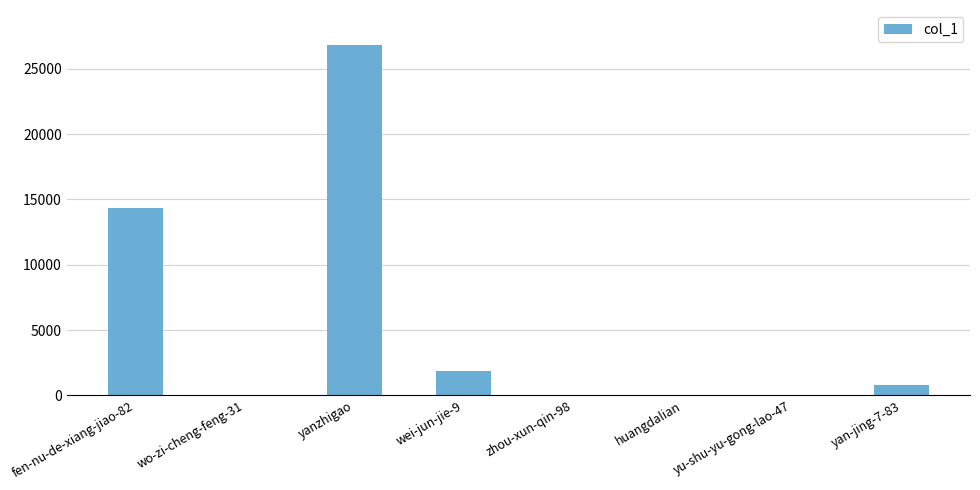

How many data points does each series have?

8